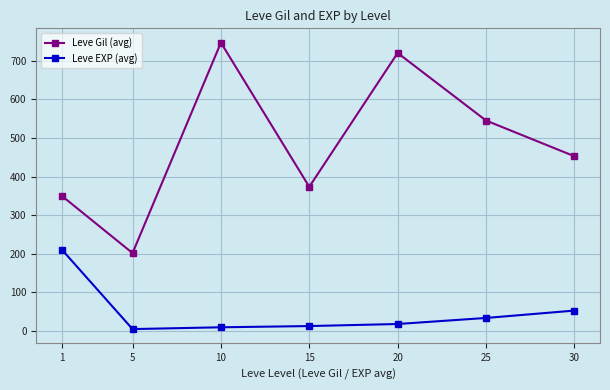

What is the highest value of the Leve EXP (avg) series?

210.7